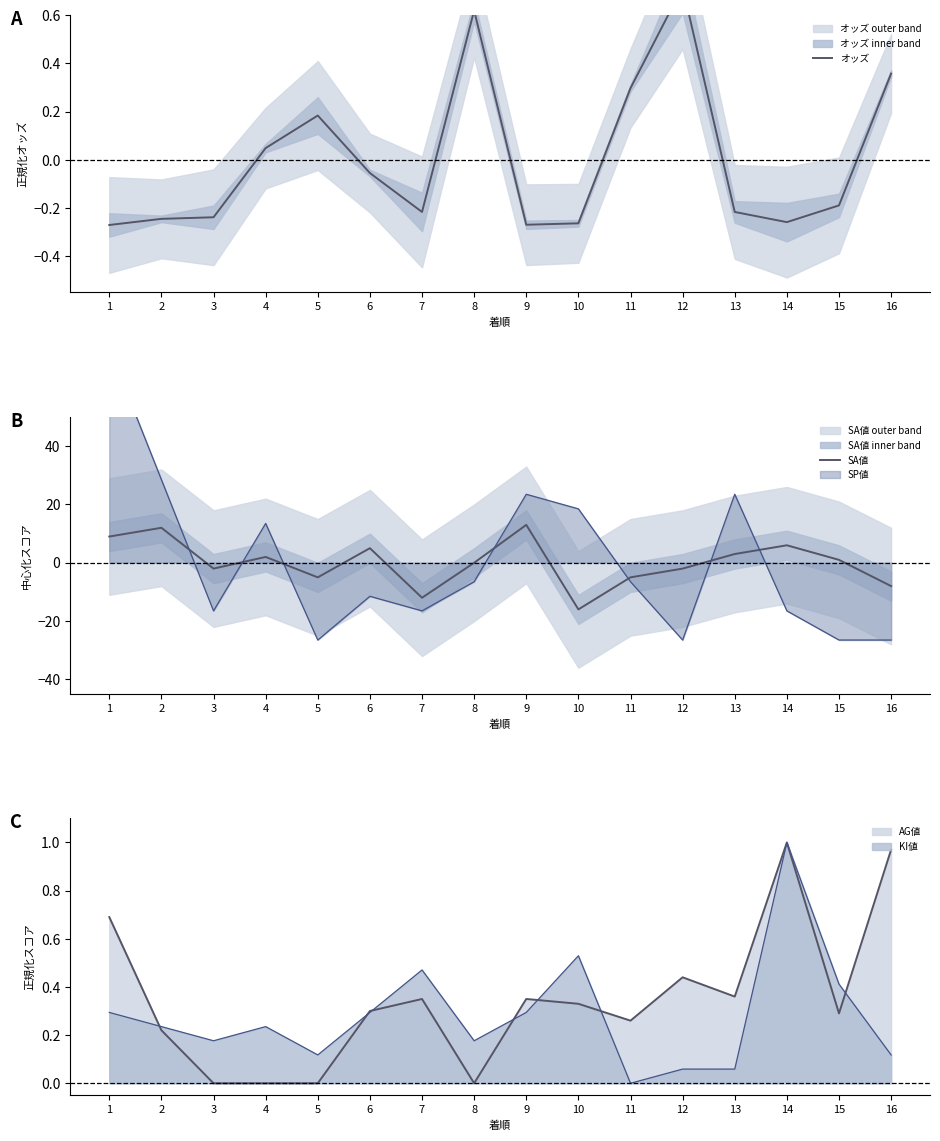

Where is the first local minimum for SA値?

3